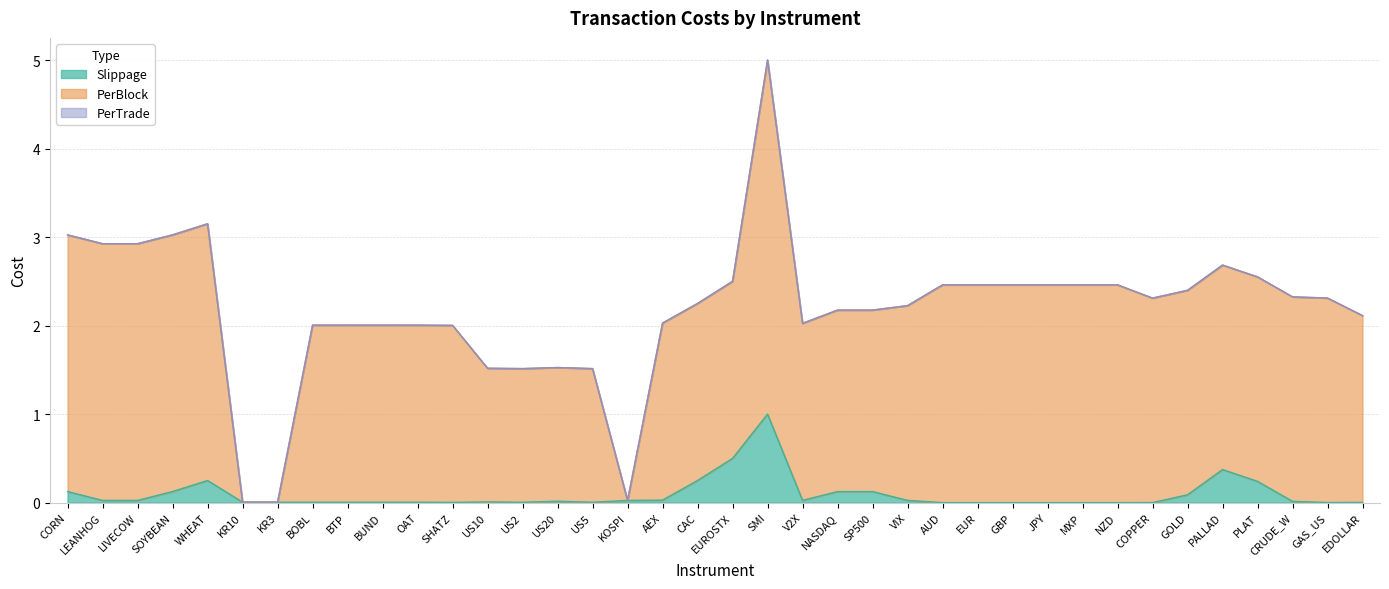

Reading left to right, extract all data points from this chart.

Slippage: 0.1	0.0	0.0	0.1	0.2	0.0	0.0	0.0	0.0	0.0	0.0	0.0	0.0	0.0	0.0	0.0	0.0	0.0	0.2	0.5	1.0	0.0	0.1	0.1	0.0	0.0	0.0	0.0	0.0	0.0	0.0	0.0	0.1	0.4	0.2	0.0	0.0	0.0
PerBlock: 3.0	2.9	2.9	3.0	3.1	0.0	0.0	2.0	2.0	2.0	2.0	2.0	1.5	1.5	1.5	1.5	0.0	2.0	2.2	2.5	5.0	2.0	2.2	2.2	2.2	2.5	2.5	2.5	2.5	2.5	2.5	2.3	2.4	2.7	2.6	2.3	2.3	2.1